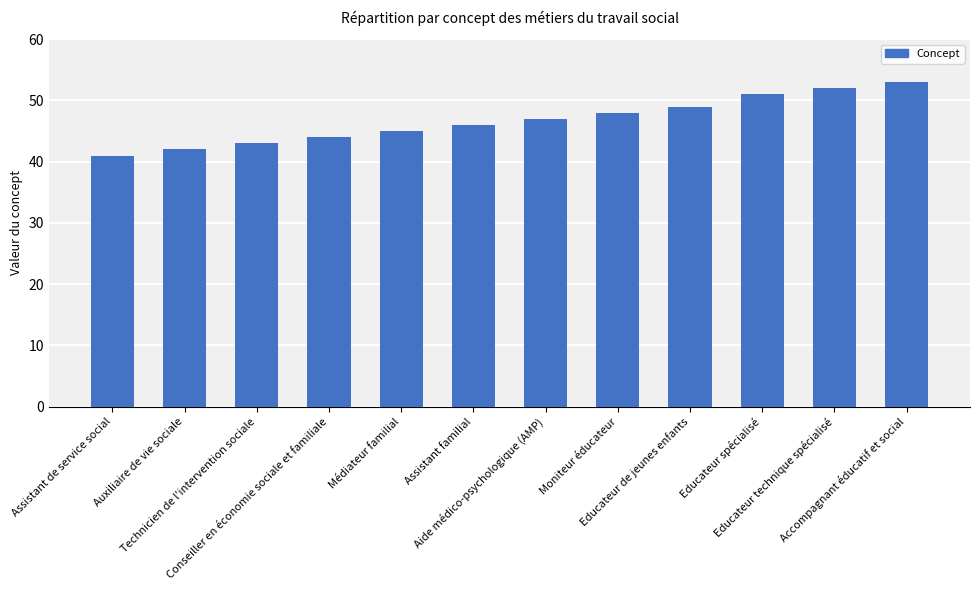

What is the difference between the second highest and second lowest values?

10